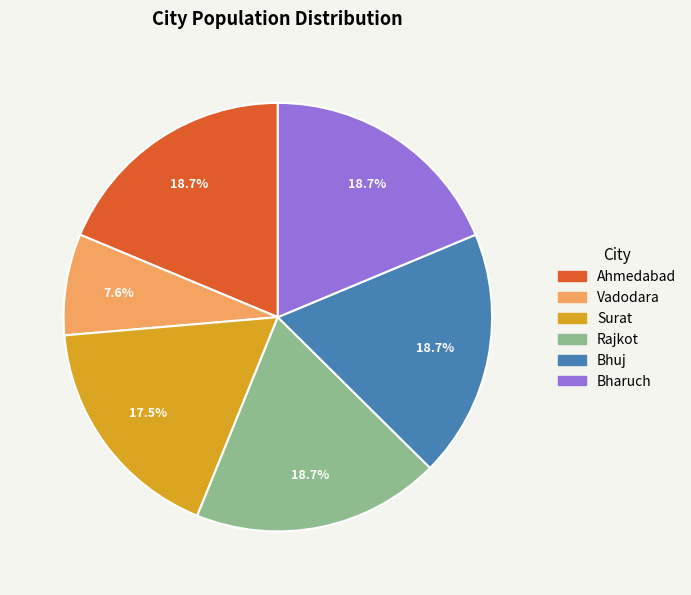

What percentage is the Rajkot slice, to the nearest percent?

19%